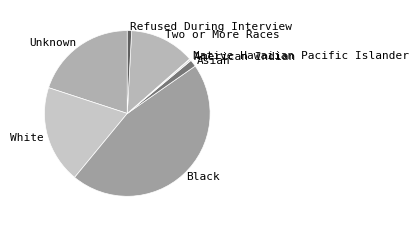

True or false: White accounts for 19% of the total.

True